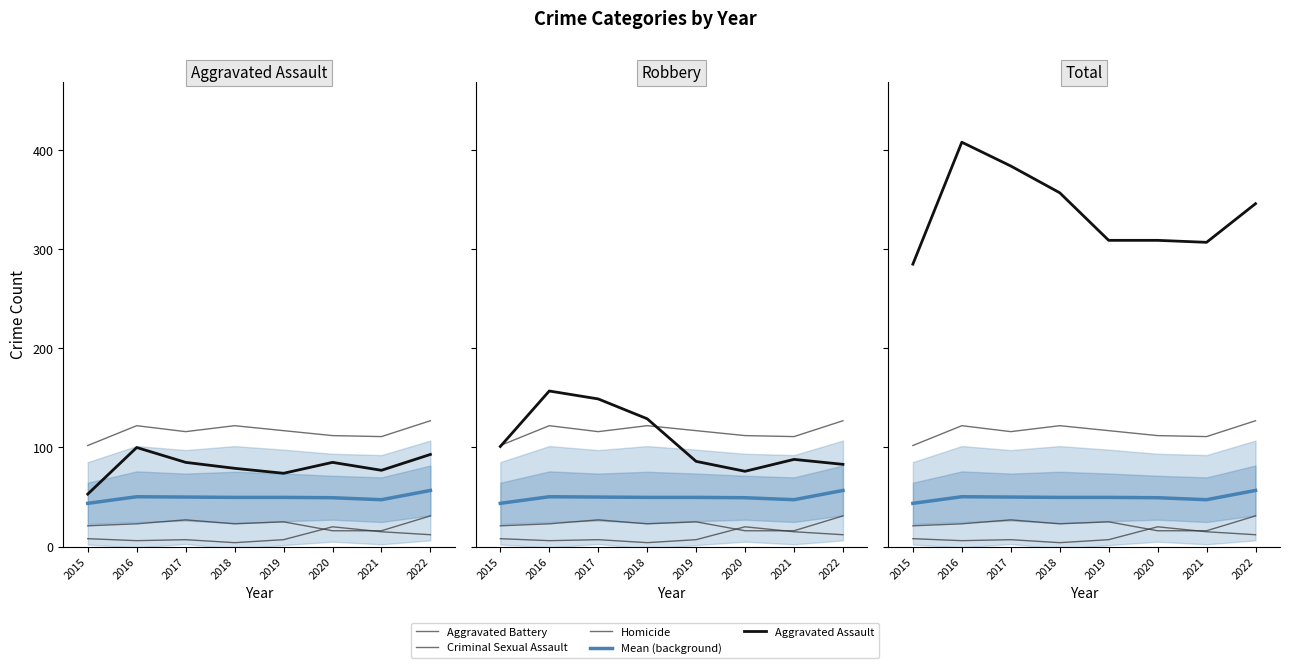

At 2020, list the series in order from smallest to largest.

Criminal Sexual Assault, Homicide, Robbery, Aggravated Assault, Aggravated Battery, Total